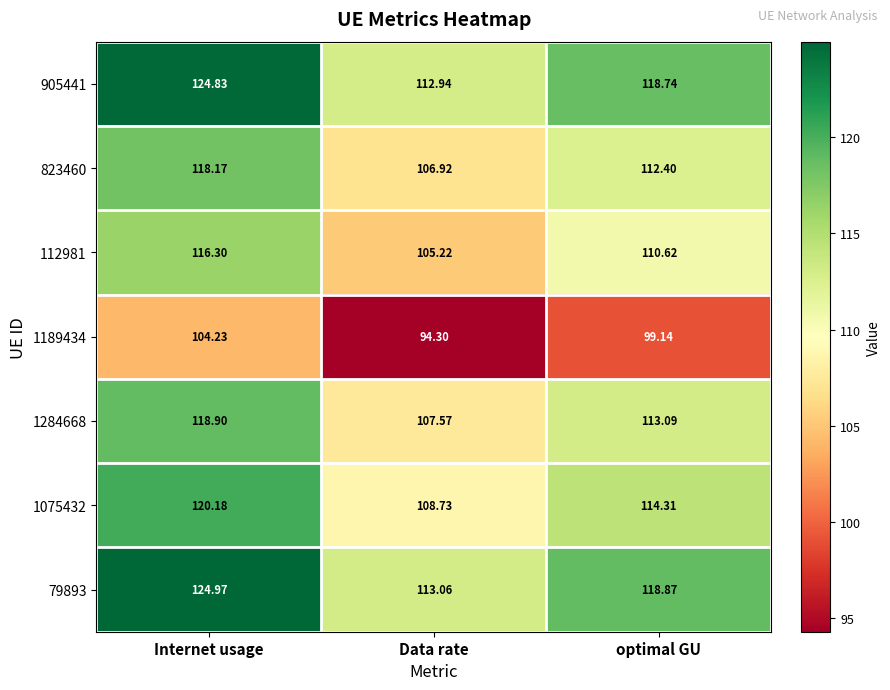

What is the greatest value displayed?

125.0